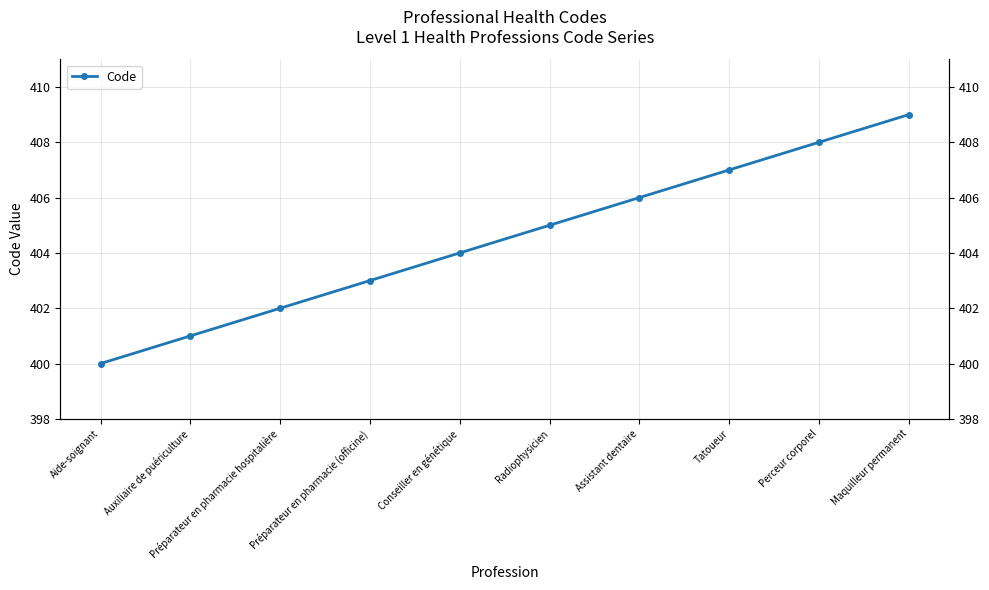

How many data points are less than 405?

5